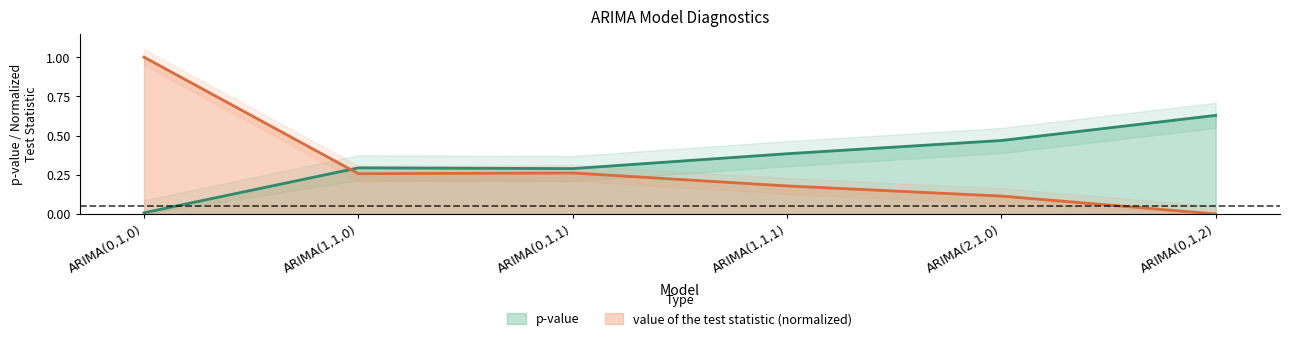

What is the difference between the p-value values at ARIMA(2,1,0) and ARIMA(1,1,1)?

0.1